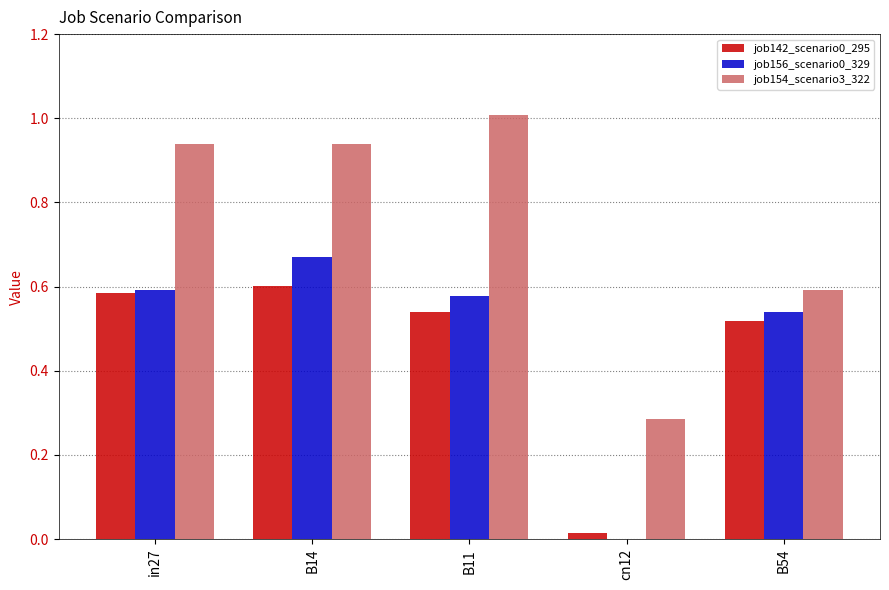

The job156_scenario0_329 series shows 0.8 at B54. True or false?

False